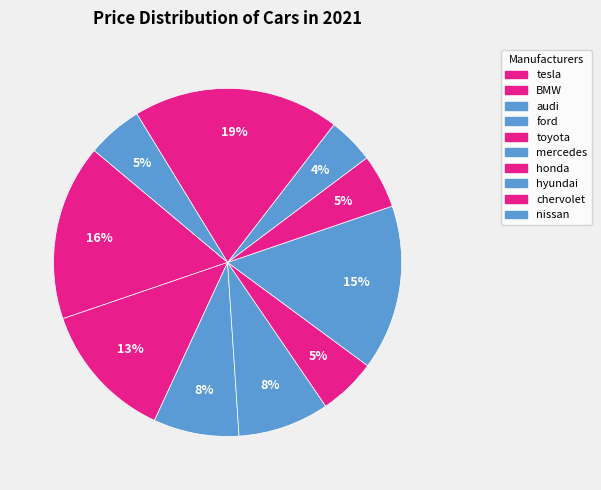

Does nissan represent more than half of the total?

No